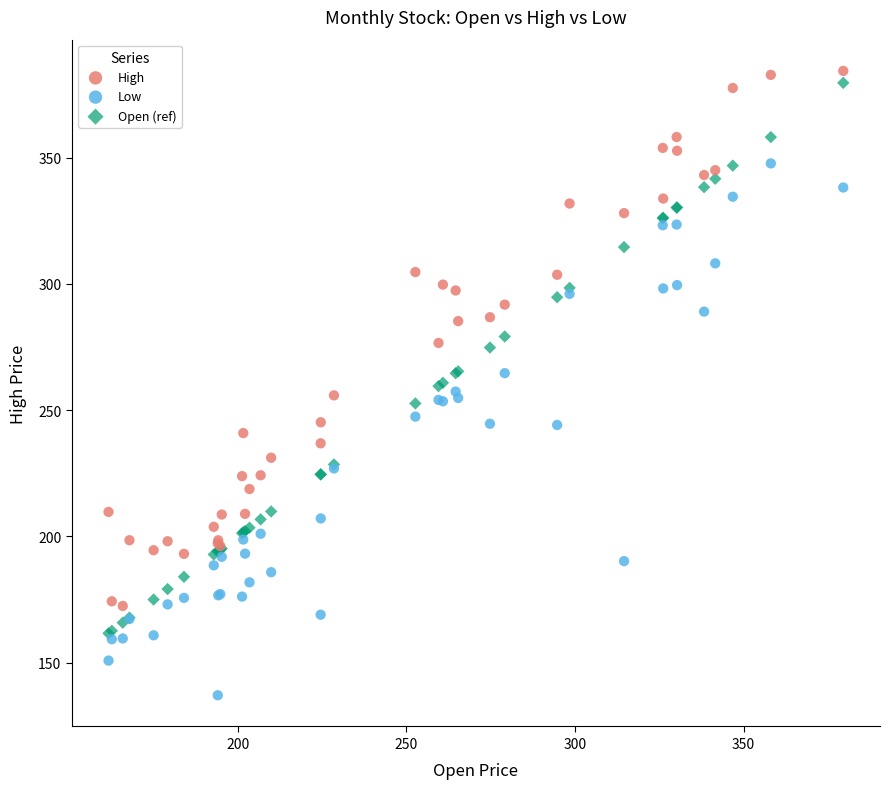

What are all the series names shown in the legend?

High, Low, Open (ref)